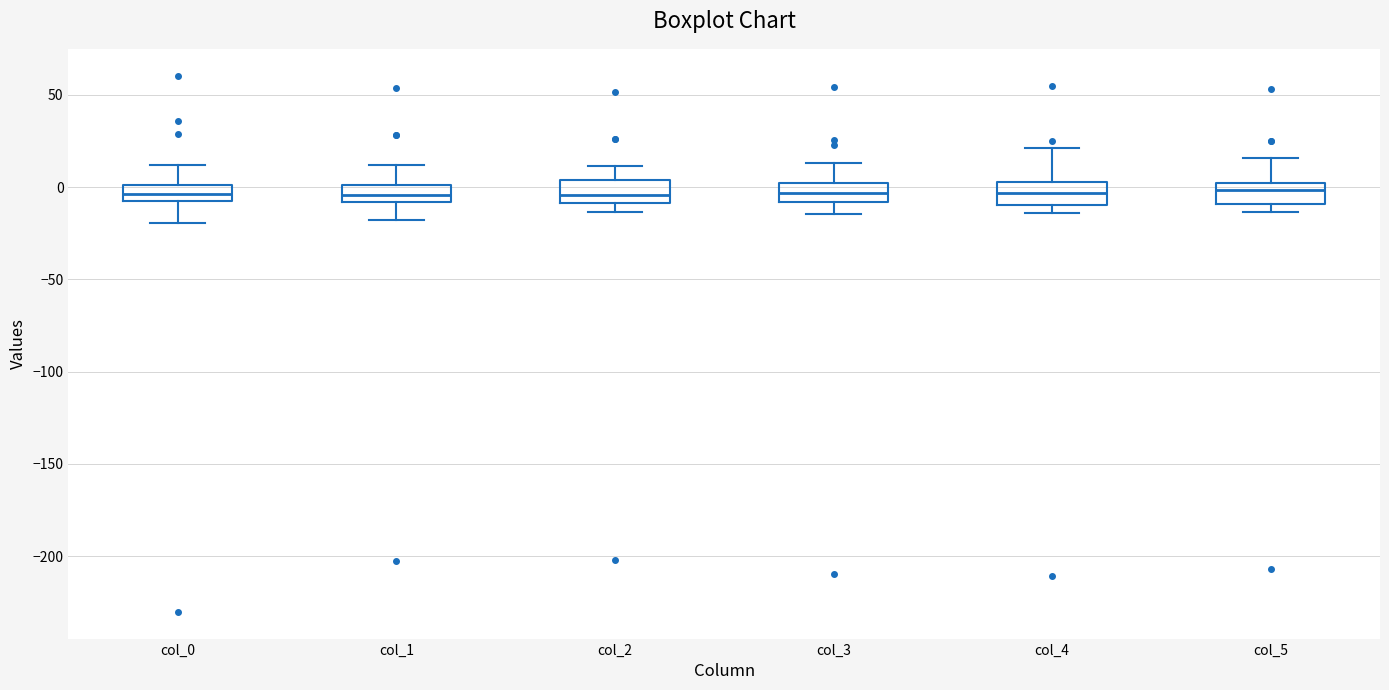

Where does the upper whisker of the box for col_5 end on the y-axis? The values are not printed on the chart, so give them approximately, as read against the axis.

15